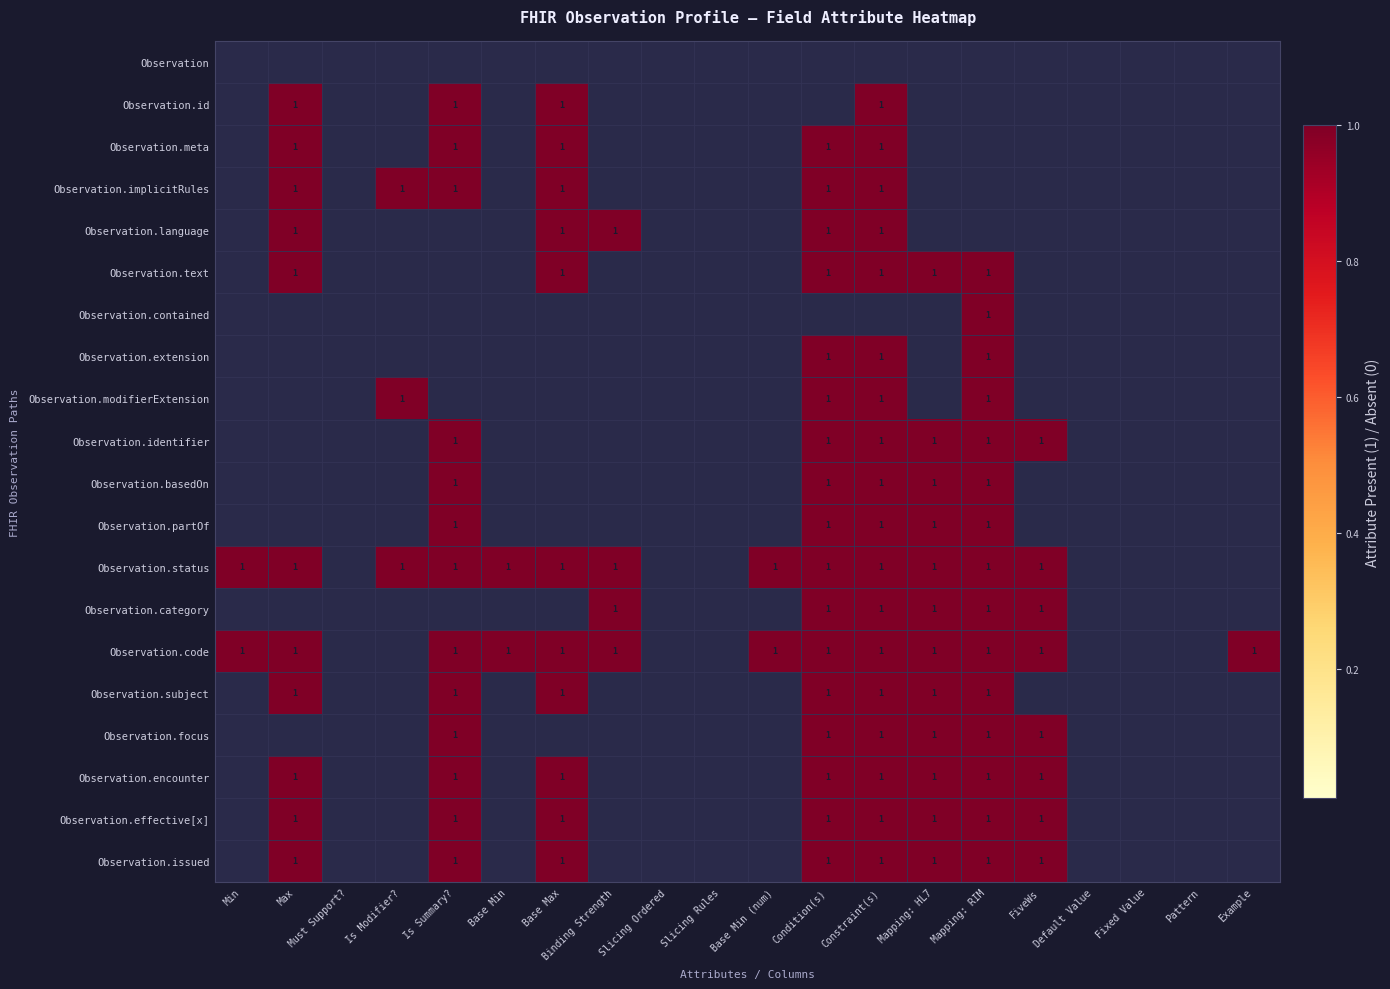

True or false: Observation.status has a value of 2 at Base Max.

False